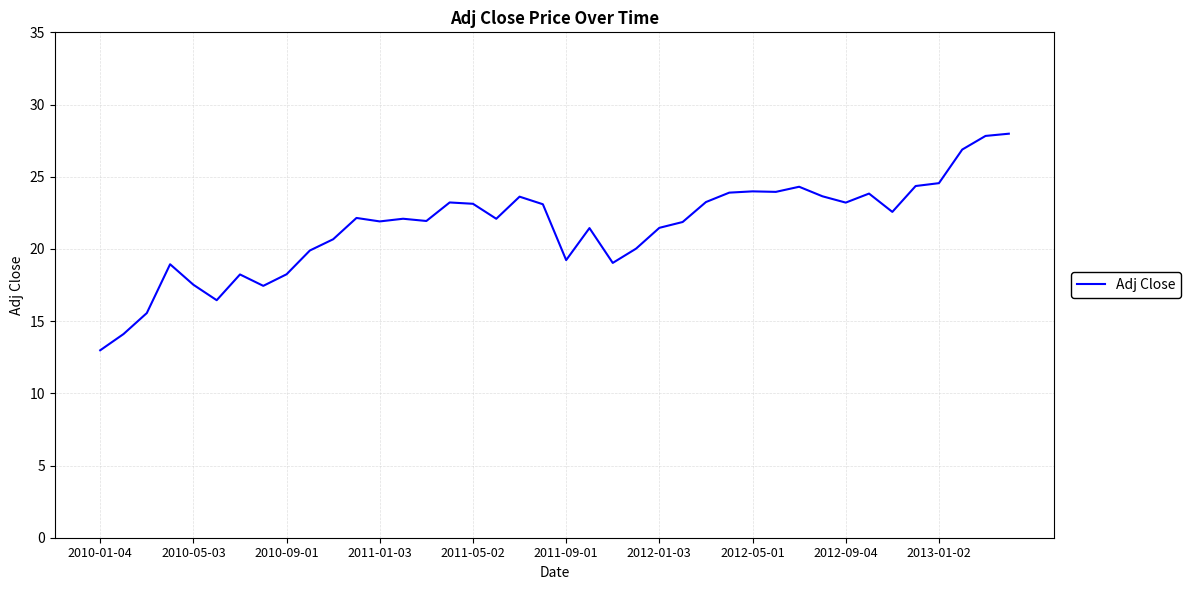

What is the greatest value displayed?

28.0